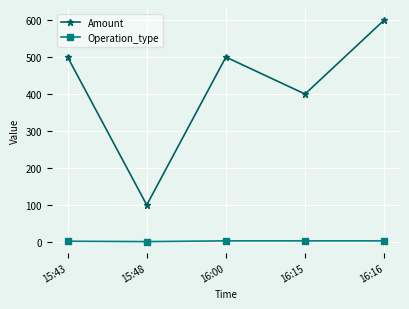

True or false: Operation_type and Amount intersect in this chart.

False